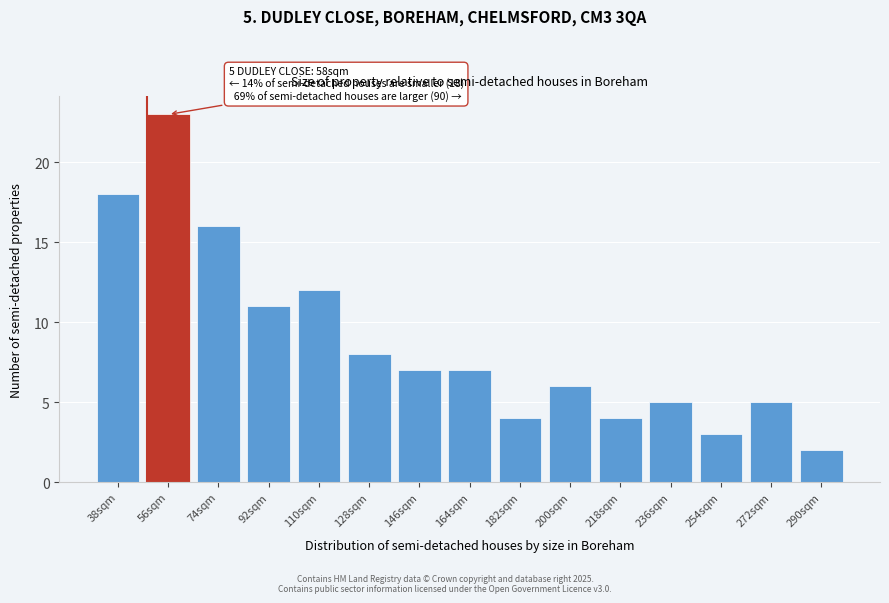

Reading left to right, transcribe all the data shown in this chart.

38sqm=18	56sqm=23	74sqm=16	92sqm=11	110sqm=12	128sqm=8	146sqm=7	164sqm=7	182sqm=4	200sqm=6	218sqm=4	236sqm=5	254sqm=3	272sqm=5	290sqm=2